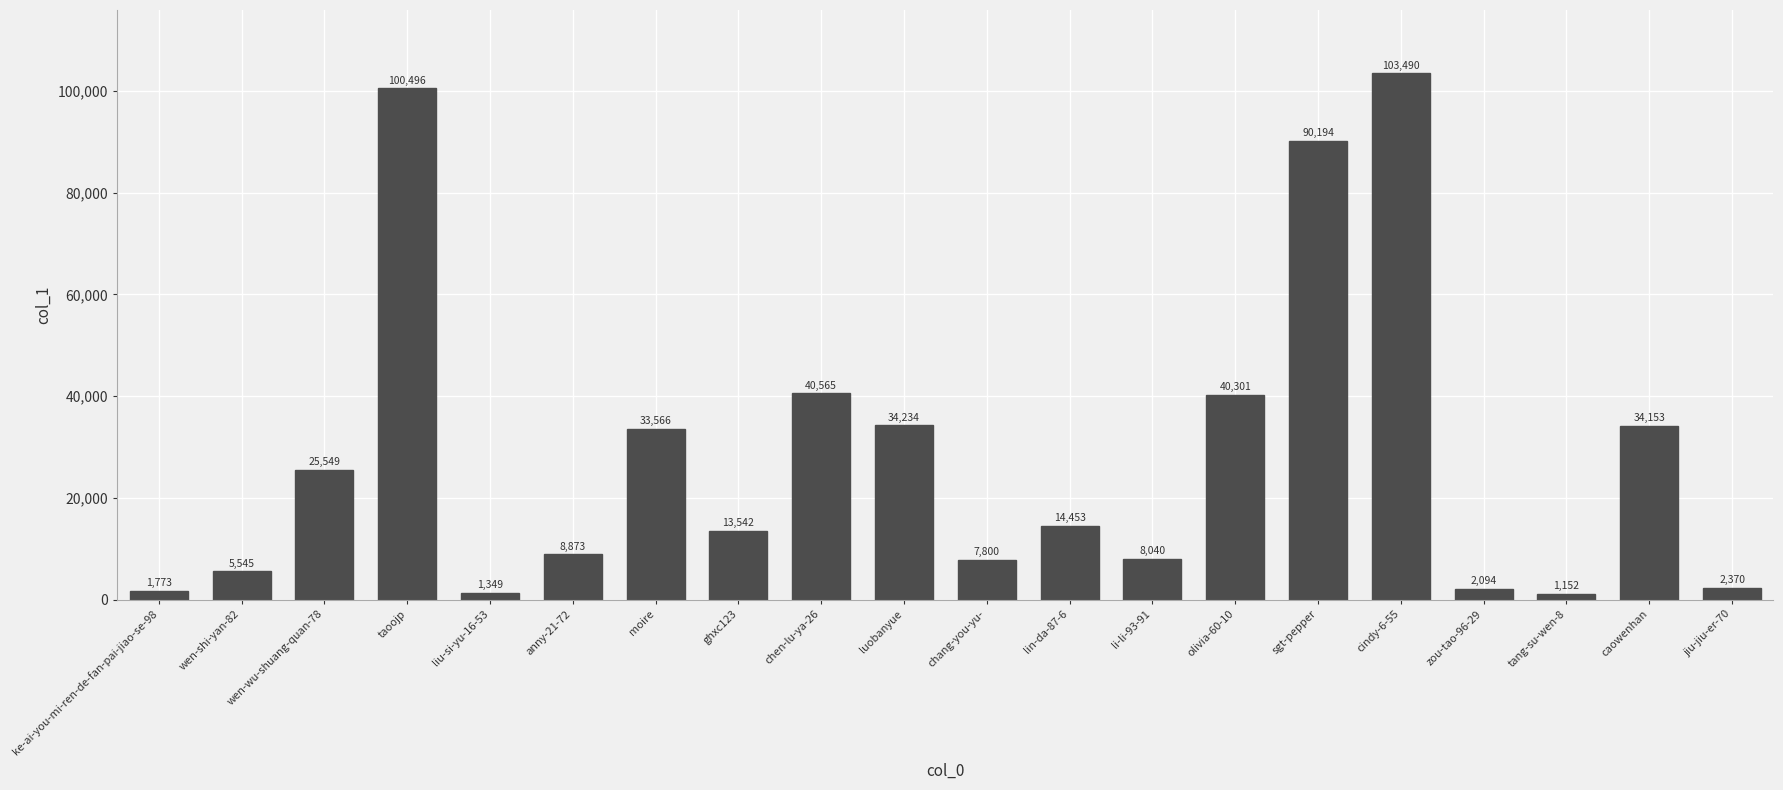

What is the difference between the maximum and second lowest values?

102141